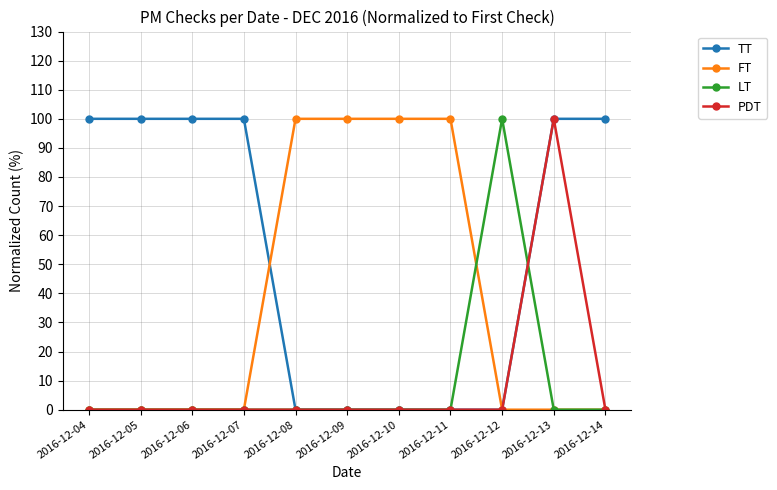

What is the average value of the FT series?

36